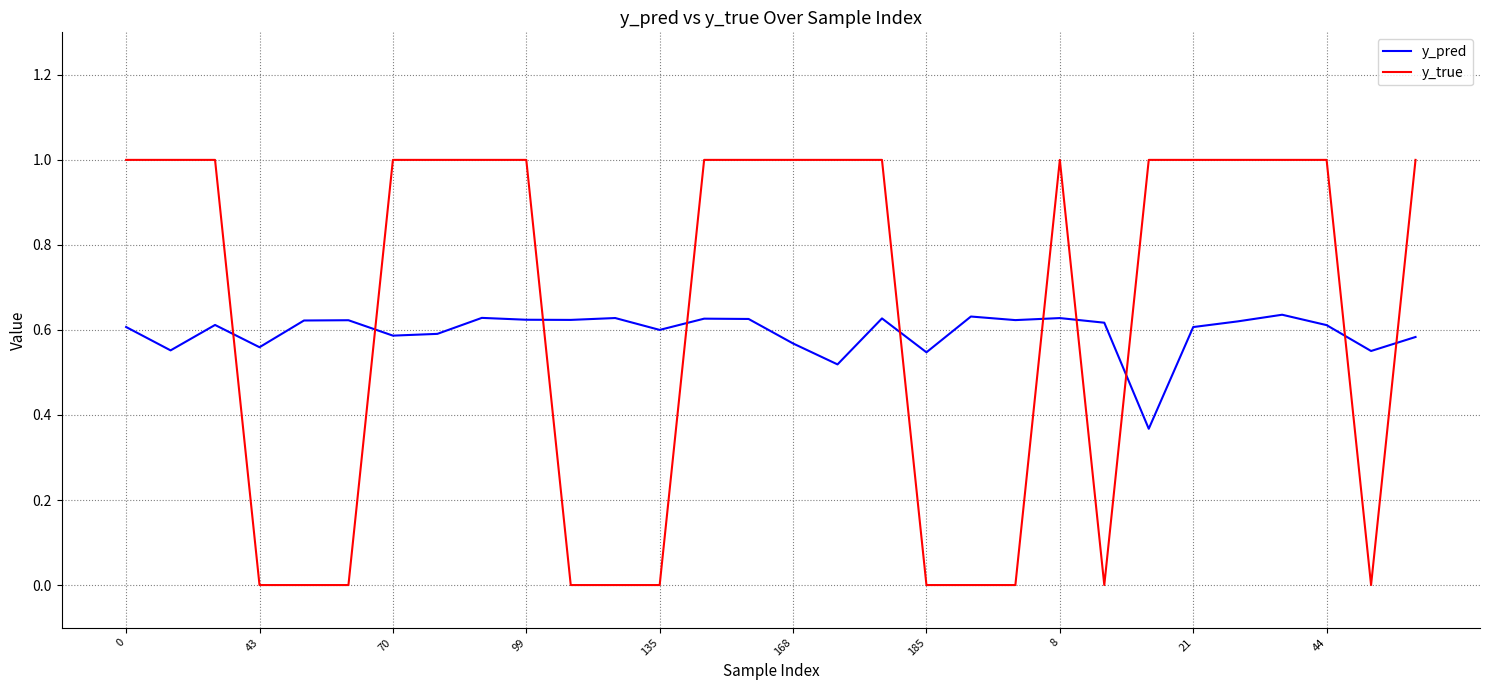

List the series in order of their peak value, lowest first.

y_pred, y_true